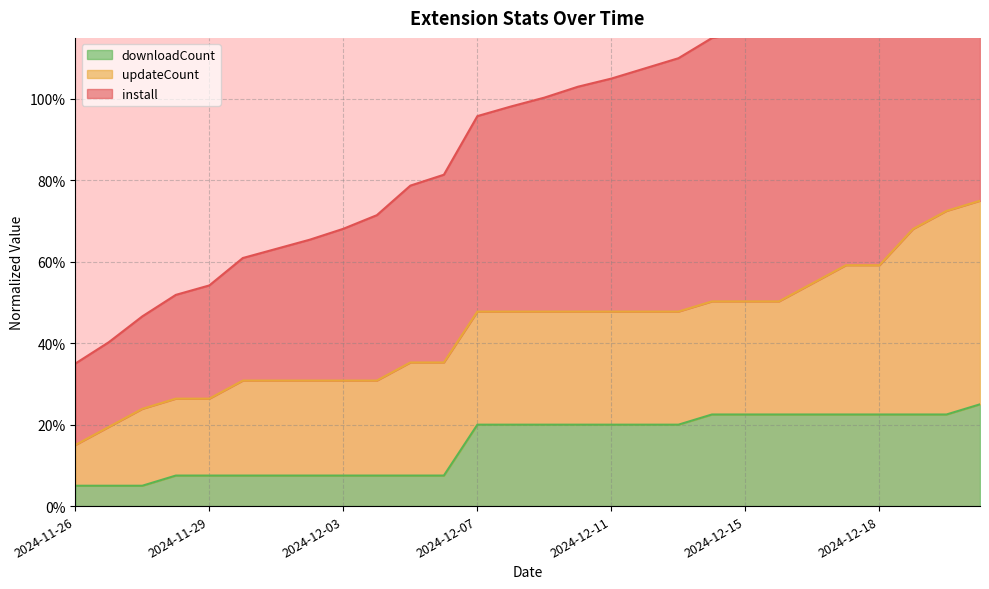

What is the maximum value for downloadCount?

25.0